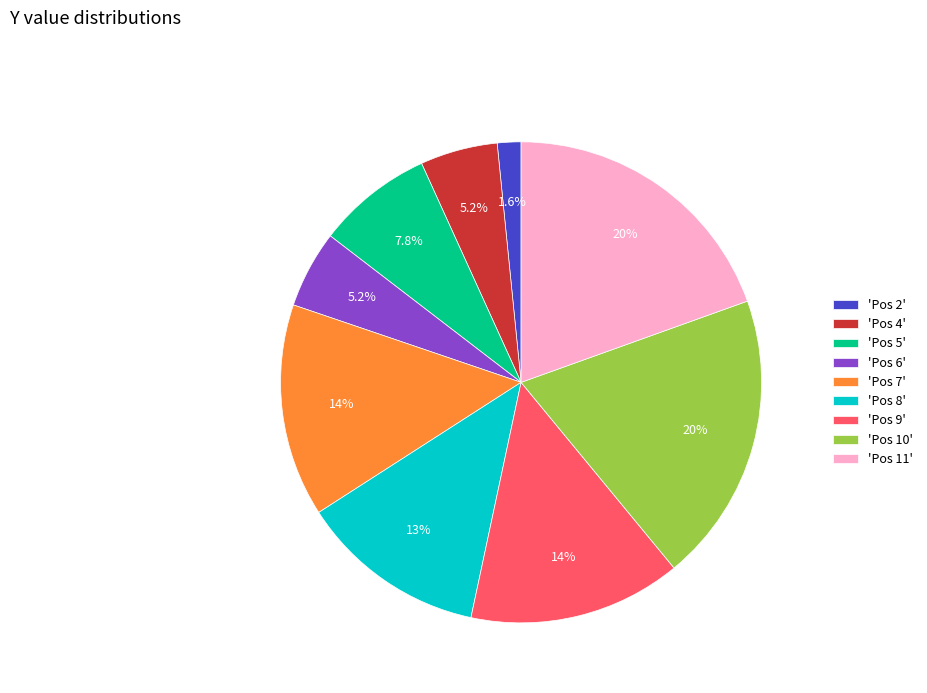

To the nearest percent, what is the average slice percentage?

11%